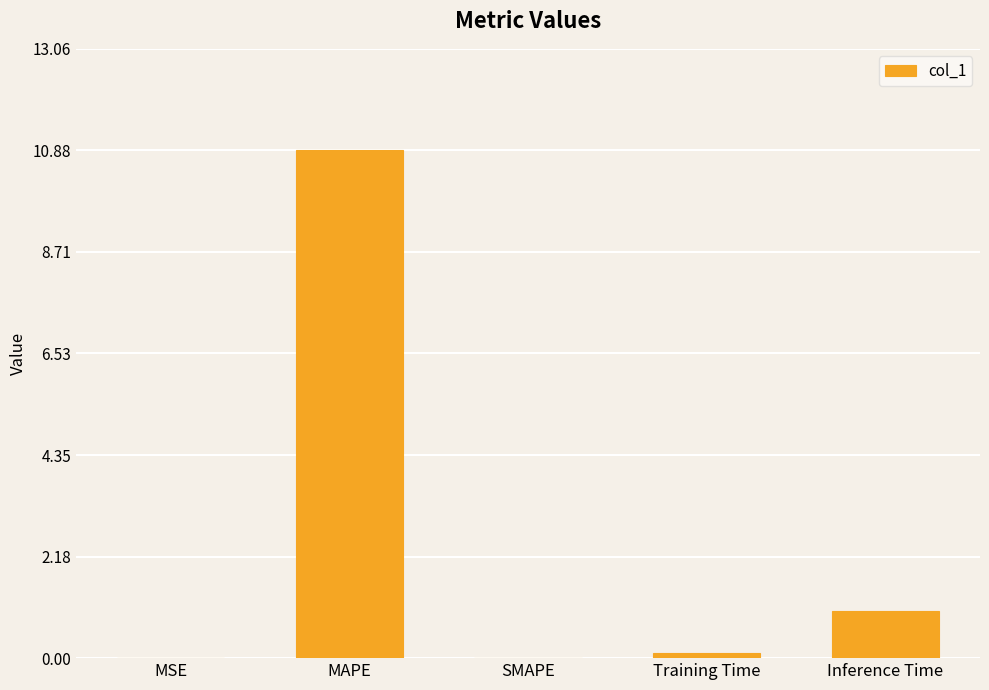

Count the number of data series in this chart.

1